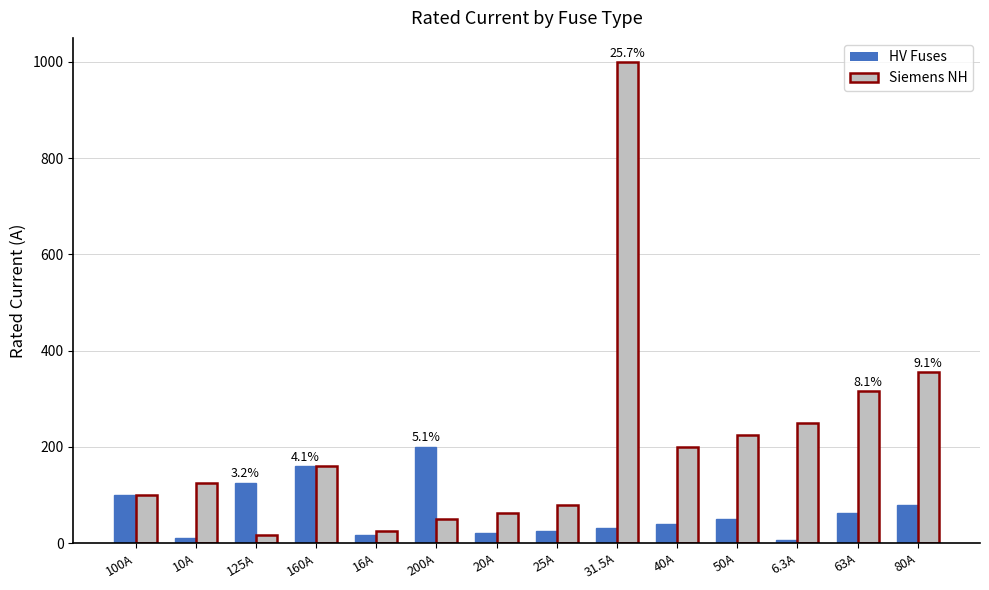

Where is Siemens NH nearest to the value 508?

80A